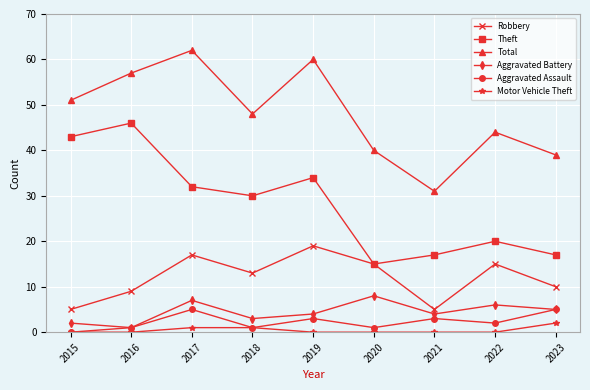

Which series changed the most between 2017 and 2020?

Total